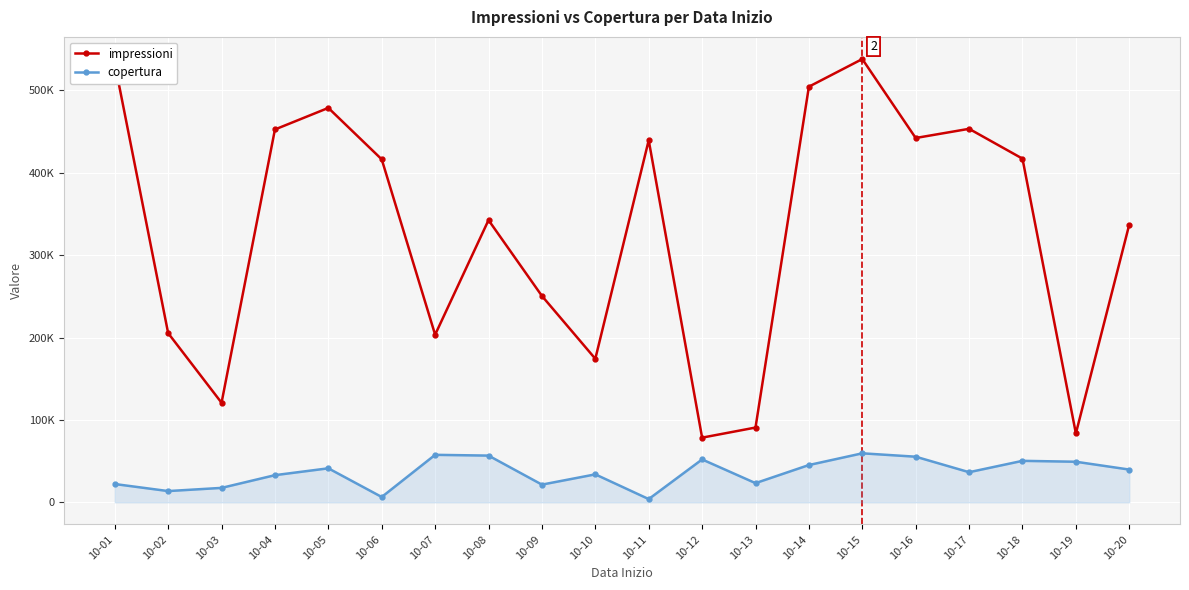

What are all the series names shown in the legend?

impressioni, copertura